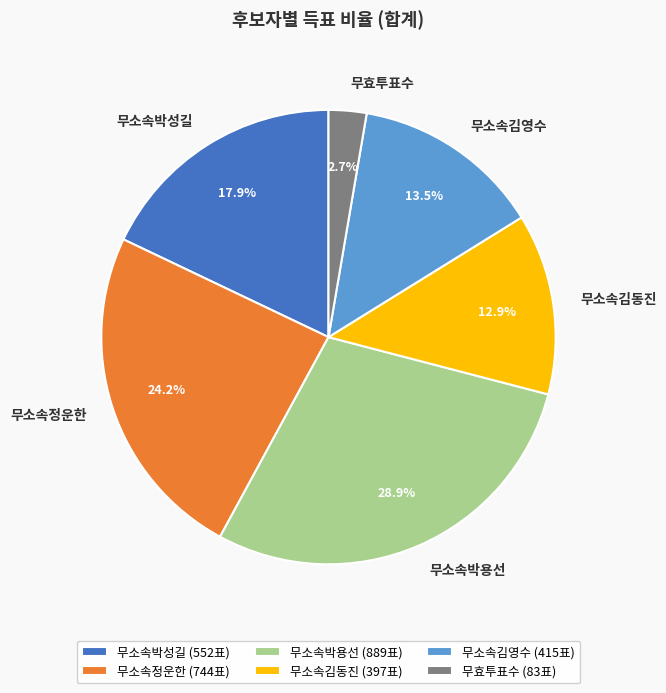

To the nearest percent, what is the difference between the largest and smallest slice percentages?

26%